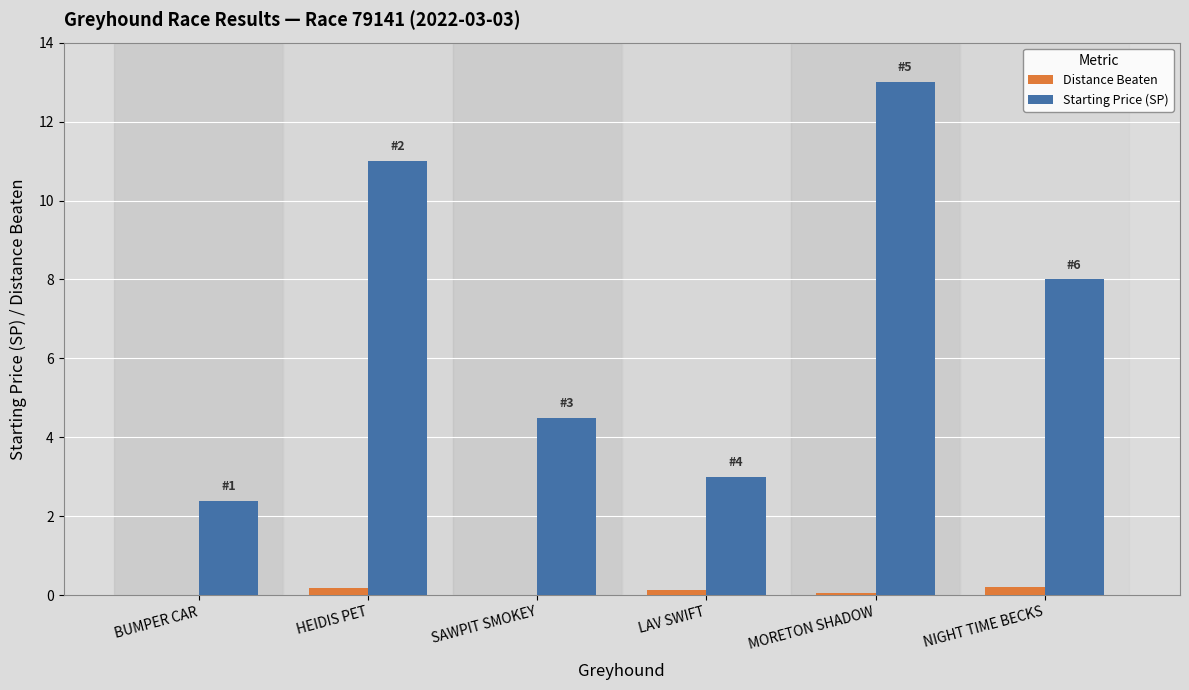

What is the total value across all series at MORETON SHADOW?

13.1